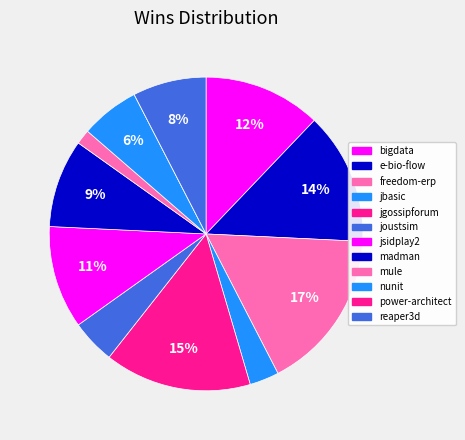

To the nearest percent, what is the difference between the largest and smallest slice percentages?

17%